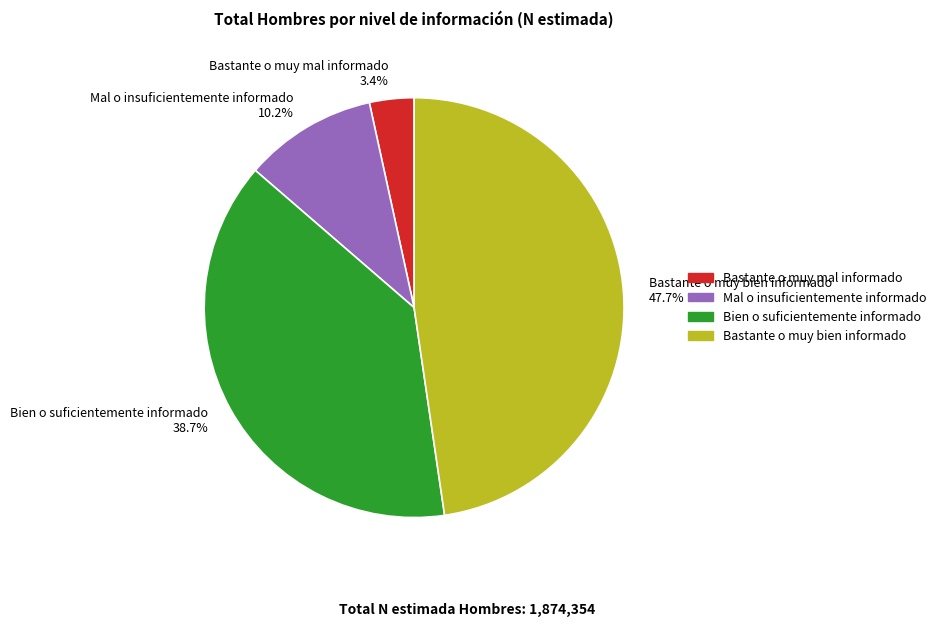

Rank the categories by value from lowest to highest.

Bastante o muy mal informado, Mal o insuficientemente informado, Bien o suficientemente informado, Bastante o muy bien informado